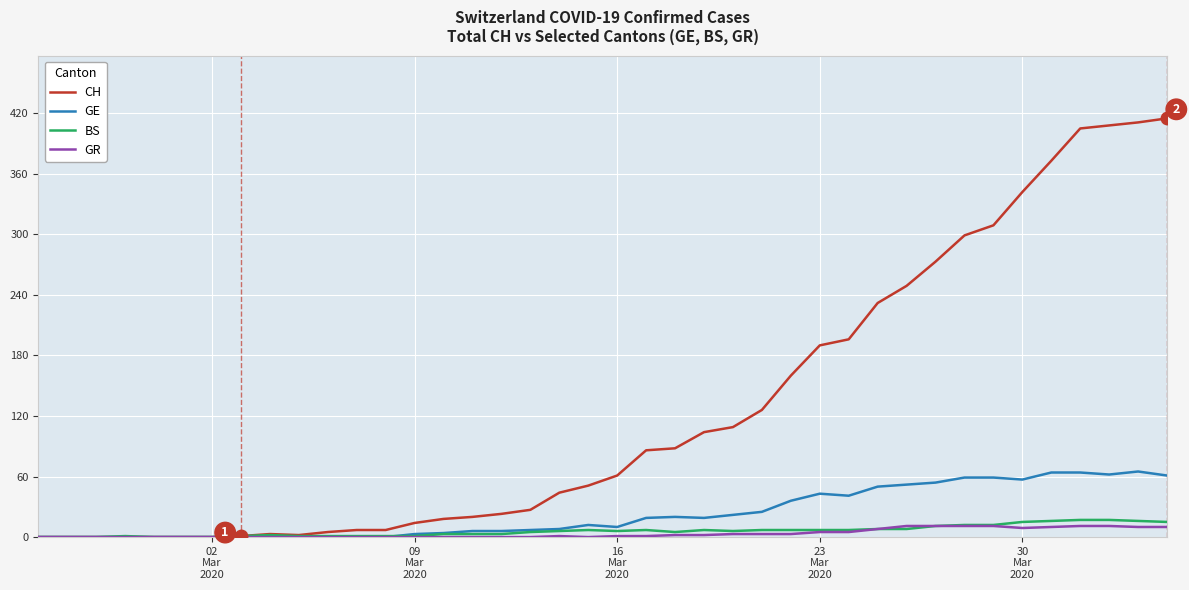

Which series has the largest total across all categories?

CH